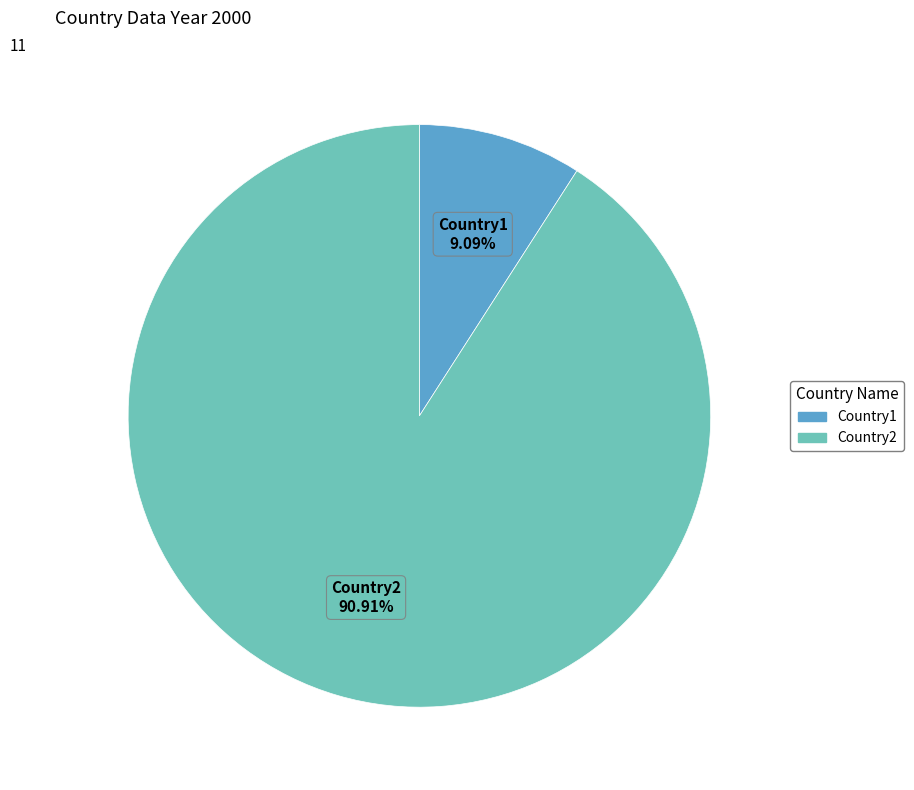

How many slices are in this pie chart?

2